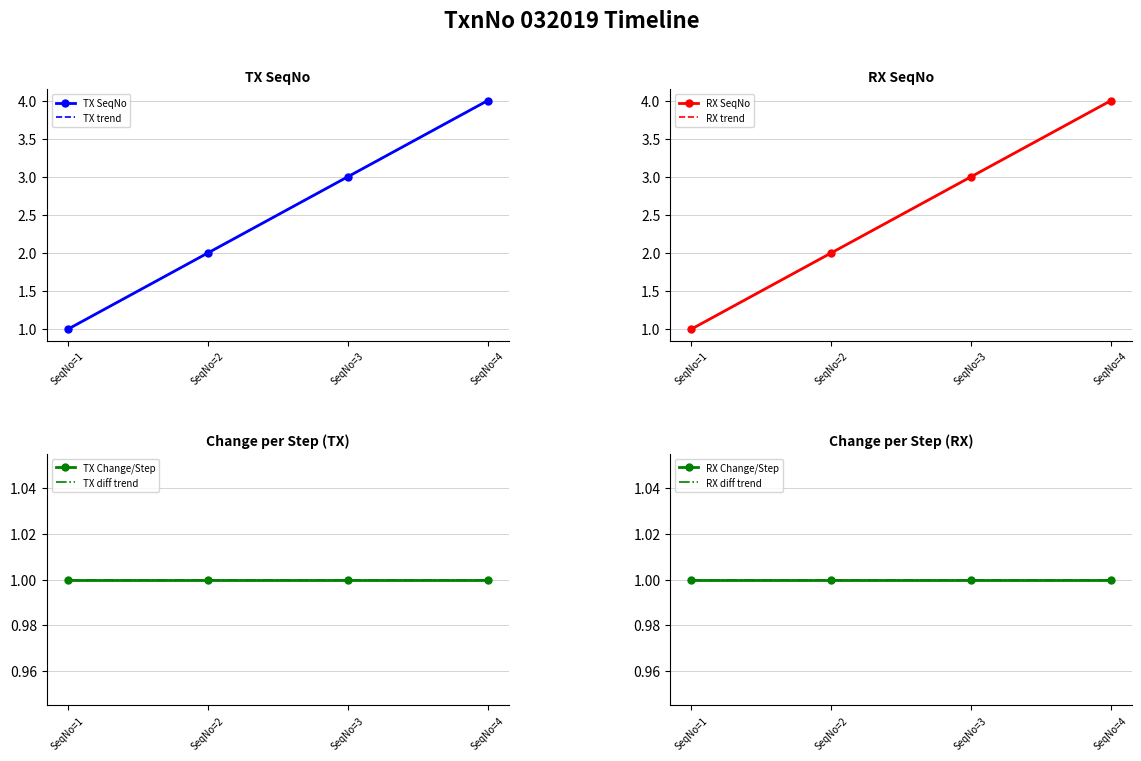

What is the total value across all series at SeqNo=4?

8.0